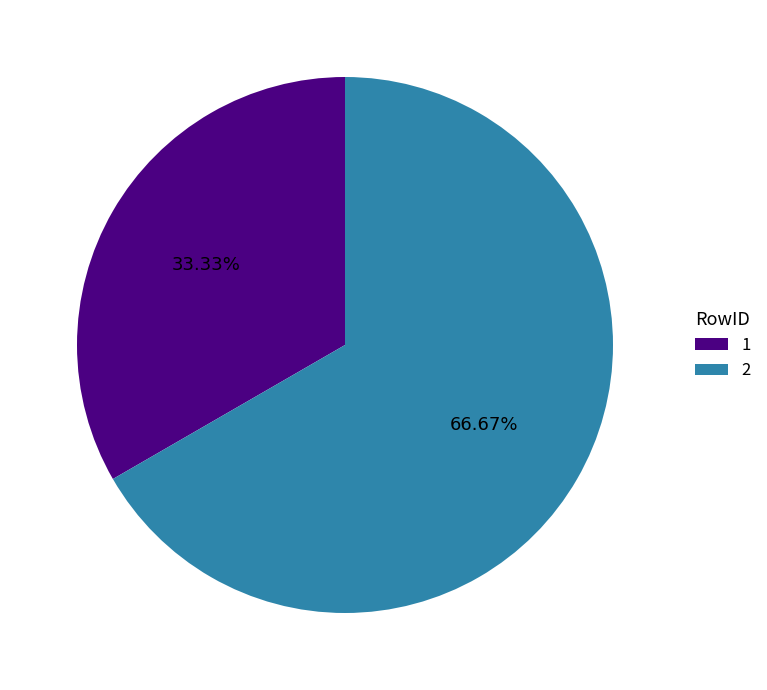

Count the number of slices in the pie.

2